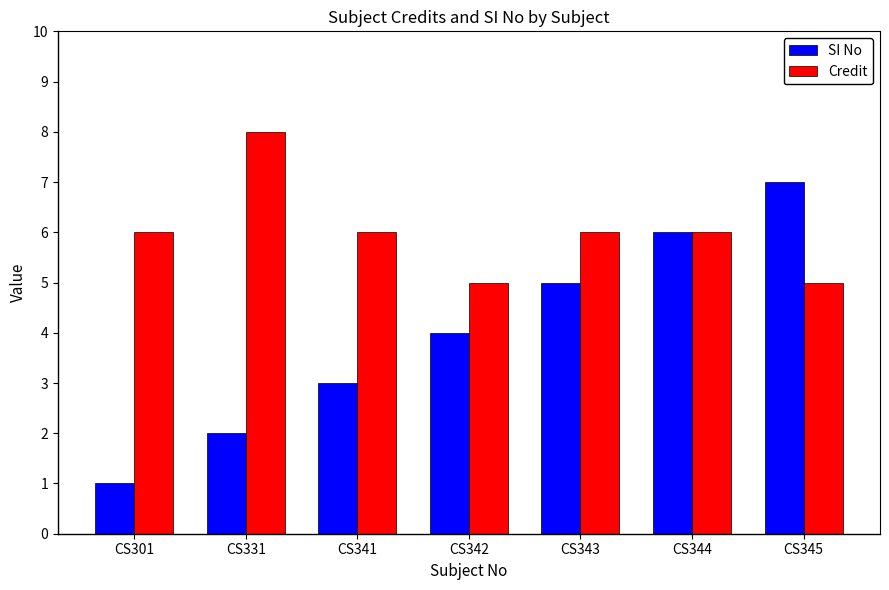

Which series changed the most between CS343 and CS345?

SI No